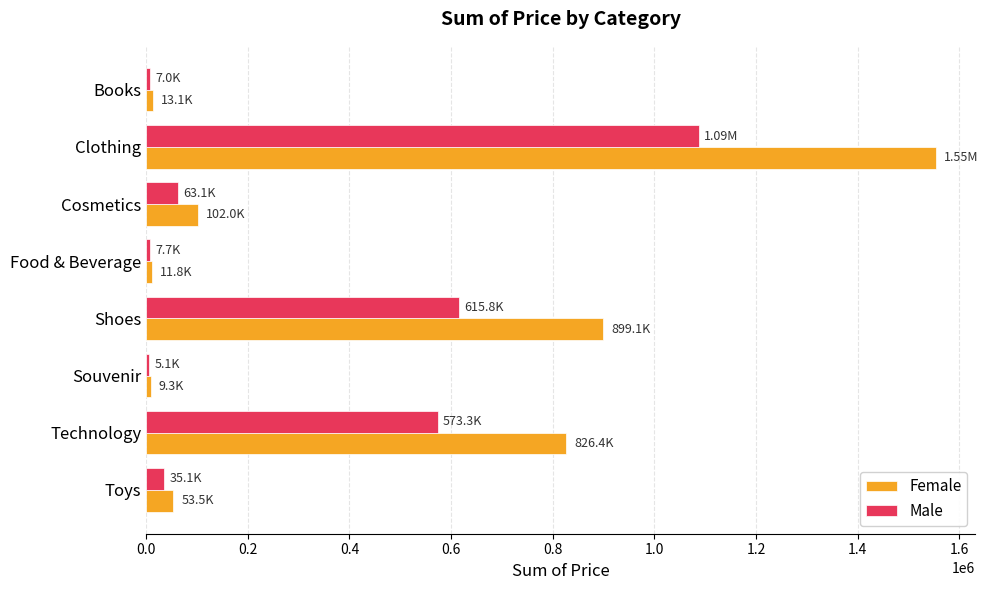

At which label does Male reach its peak?

Clothing